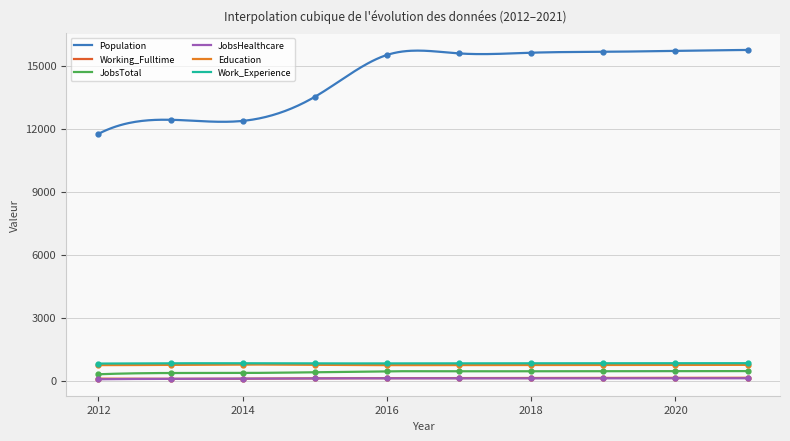

Where is Population nearest to the value 13763?

2015